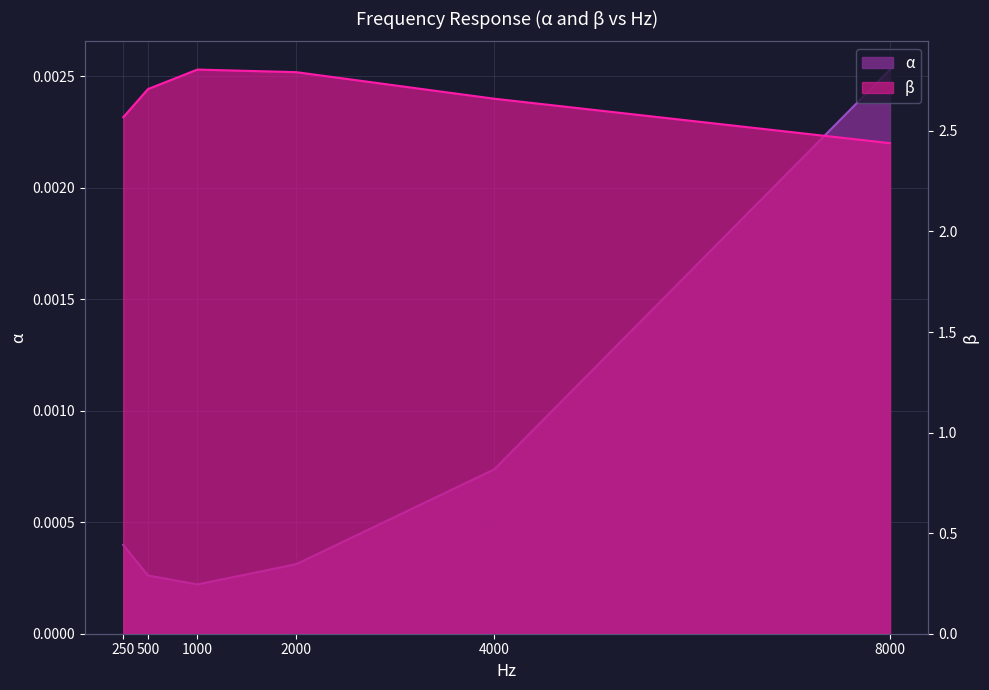

Reading right to left, extract all data points from this chart.

α: 0.0	0.0	0.0	0.0	0.0	0.0
β: 2.4	2.7	2.8	2.8	2.7	2.6